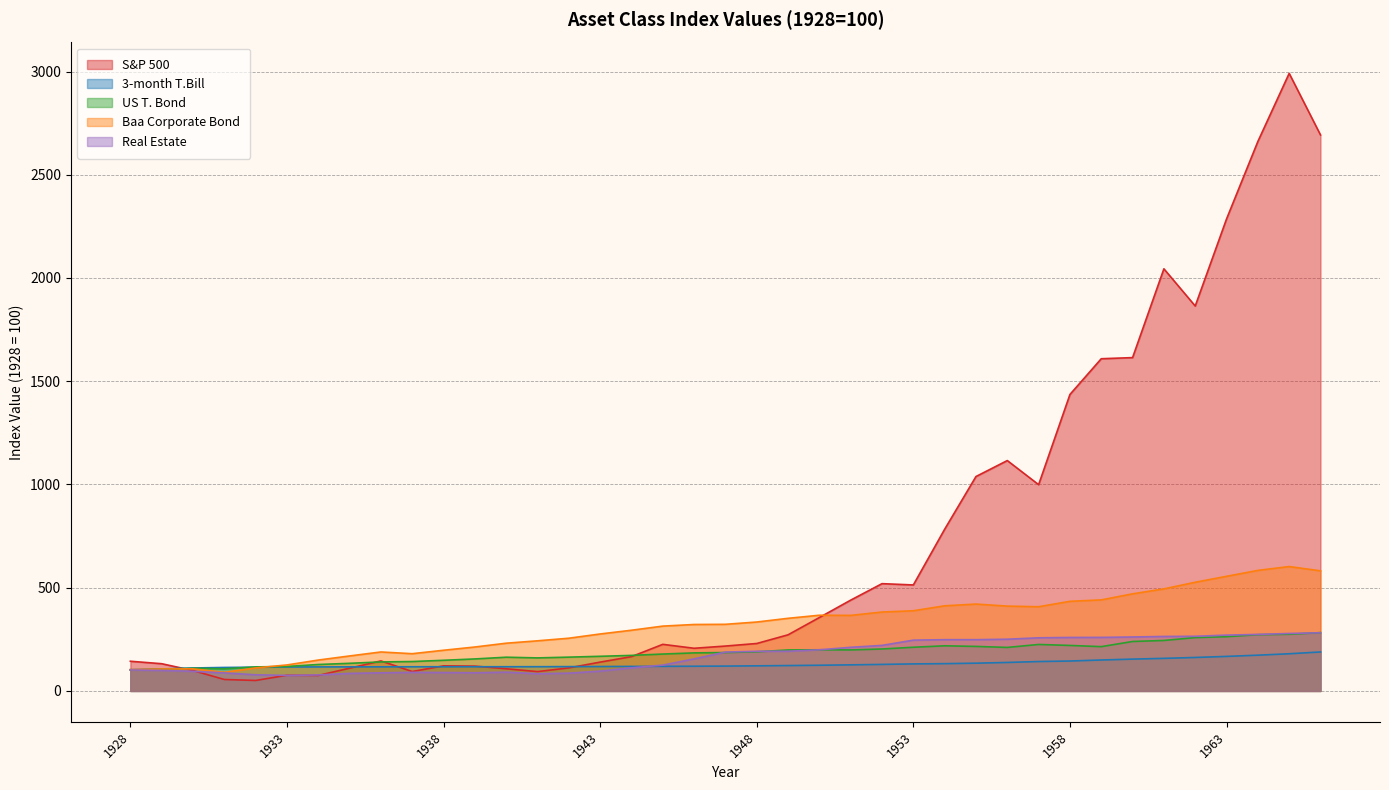

At which label is US T. Bond closest to 191?

1948